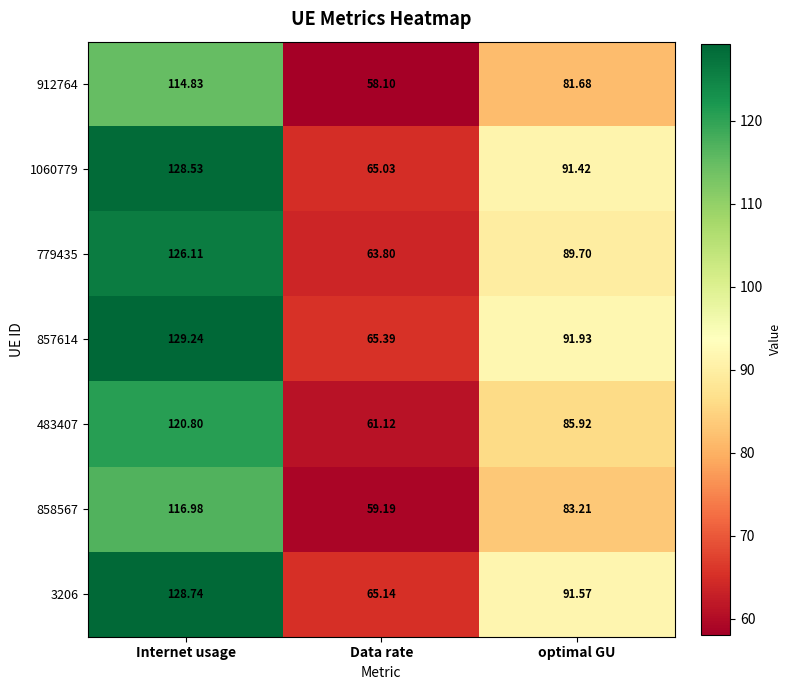

At which category is the sum across all series the highest?

Internet usage